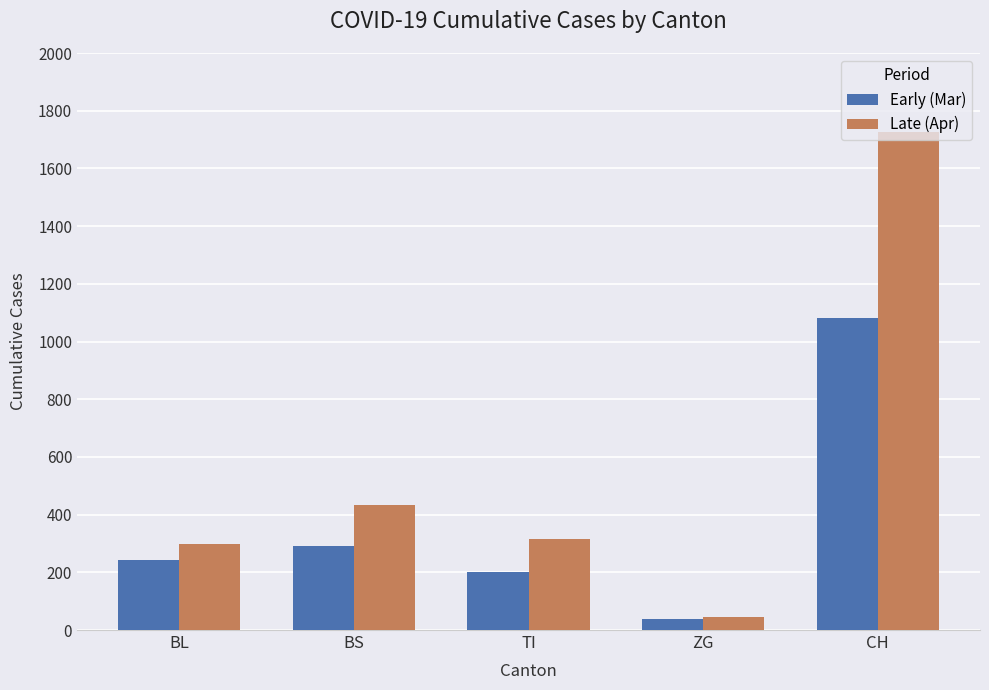

What are all the series names shown in the legend?

Early (Mar), Late (Apr)